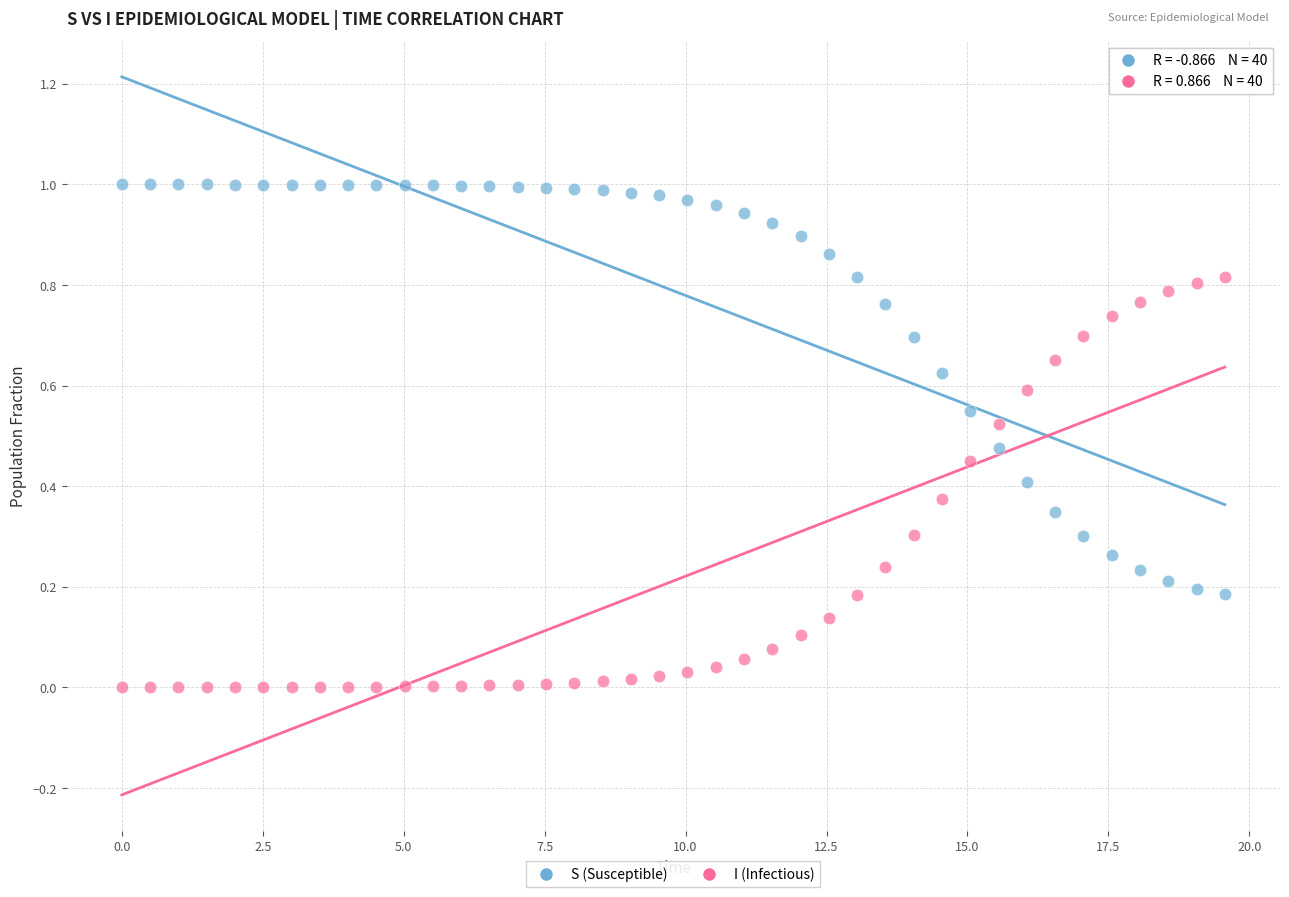

Which series contains the lowest Y value?

I (Infectious)